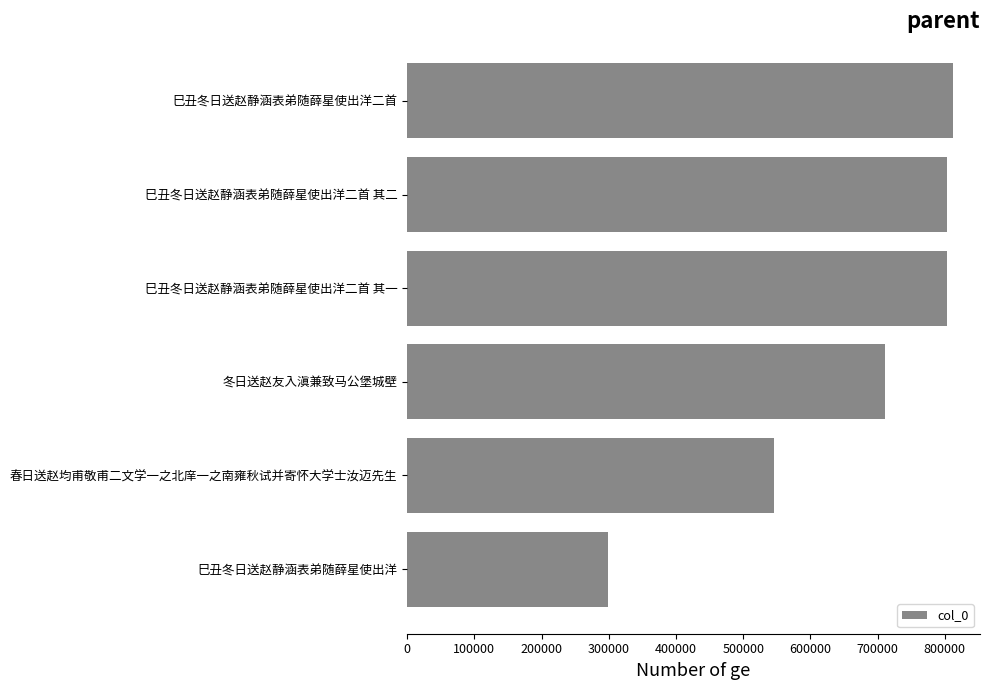

What is the difference between the second highest and second lowest values?

257527